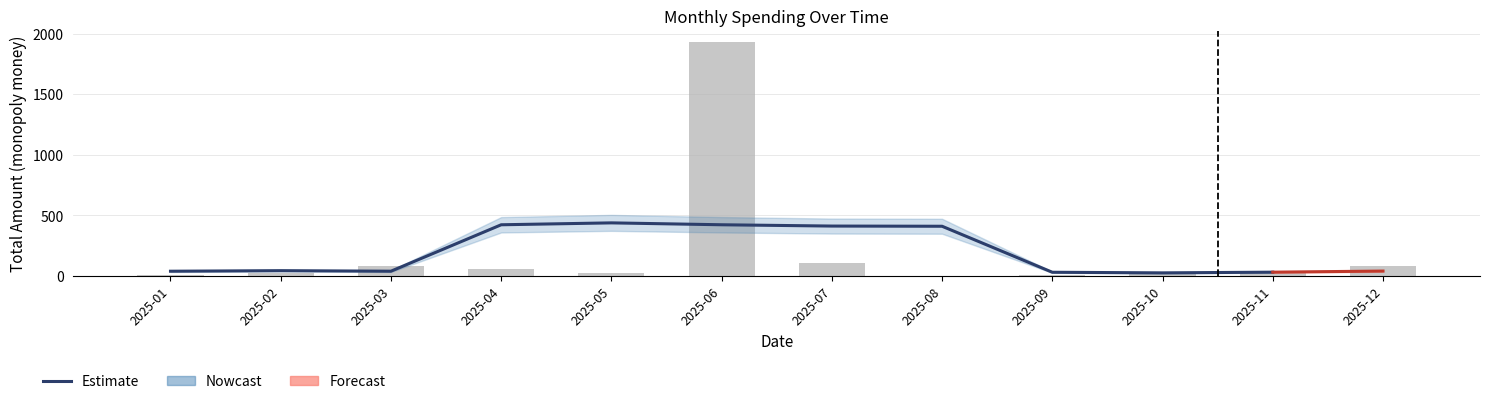

What is the change in value from 2025-01 to 2025-08?

-9.0